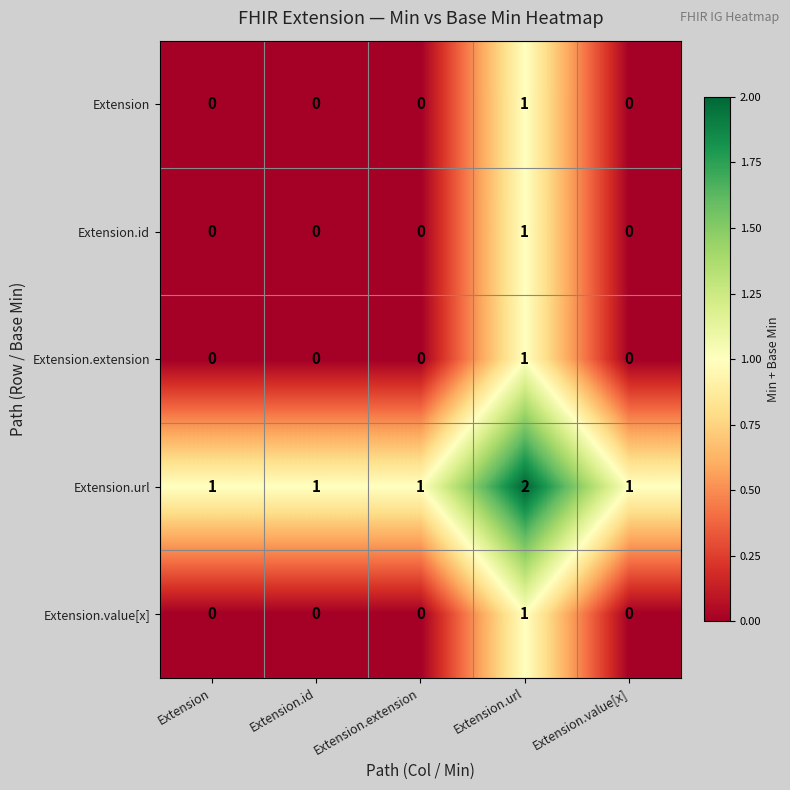

Count the number of data series in this chart.

5